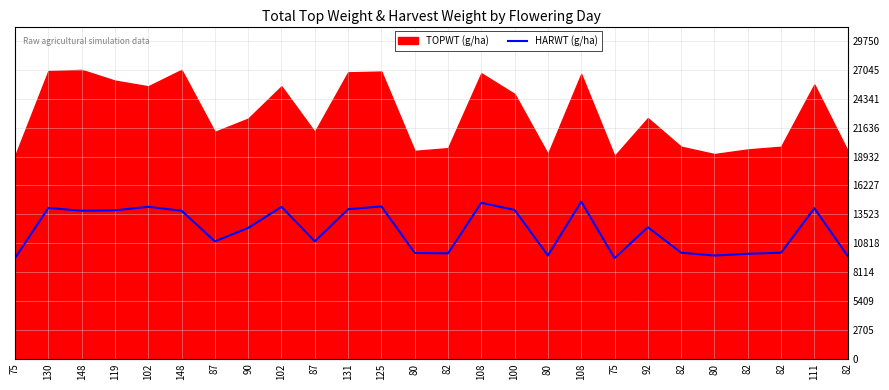

Approximately how many times larger is the value at 125 compared to 108?

1.0